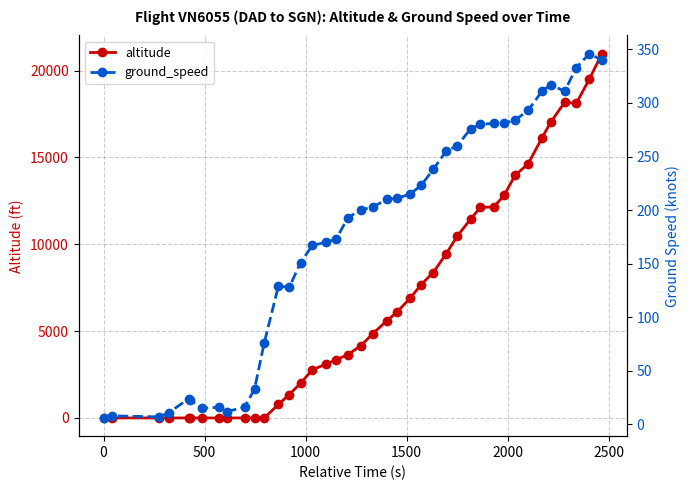

What is the maximum value for altitude?

20975